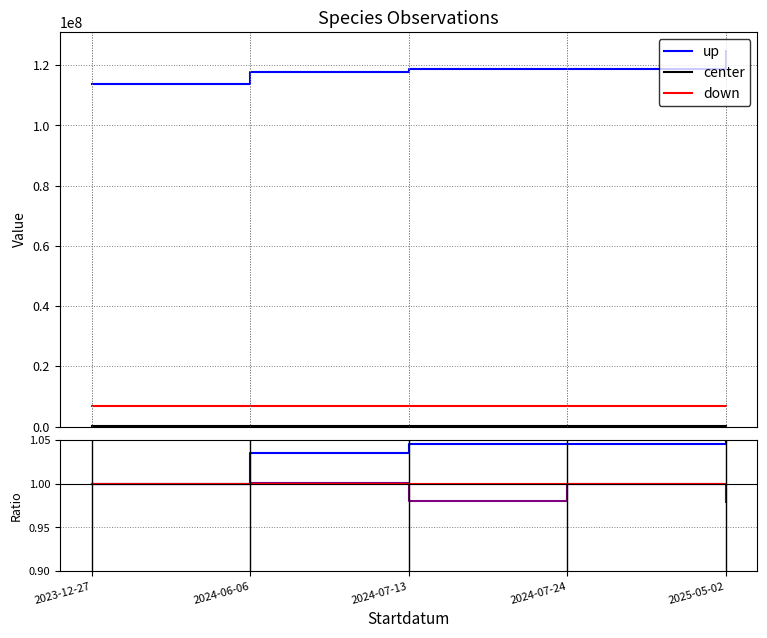

Rank the categories by up value from lowest to highest.

2023-12-27, 2024-06-06, 2024-07-24, 2024-07-13, 2025-05-02